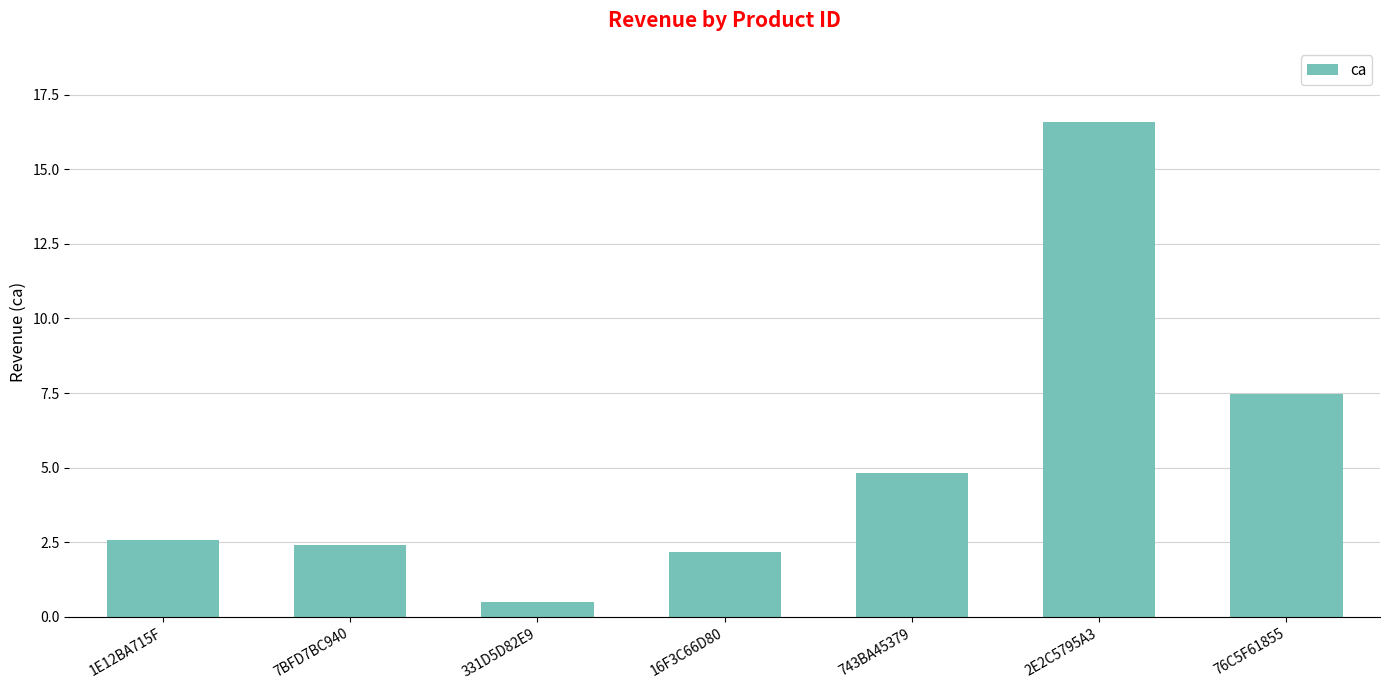

Does the chart contain any negative values?

No